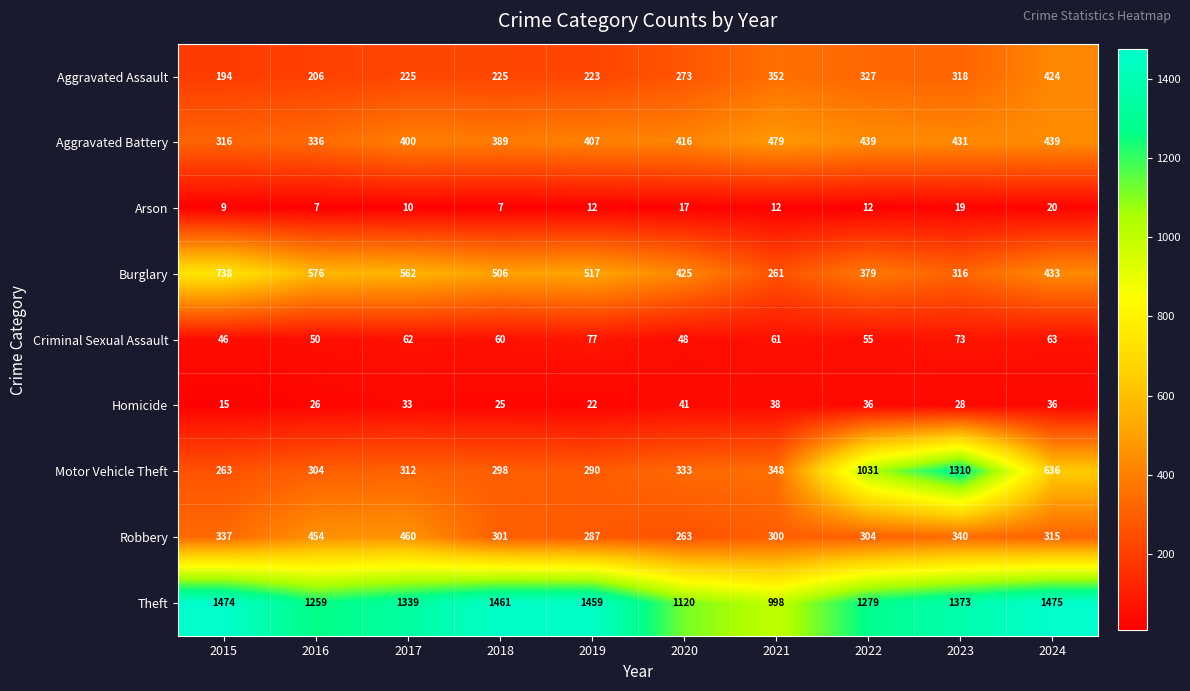

Count the number of categories in the chart.

10